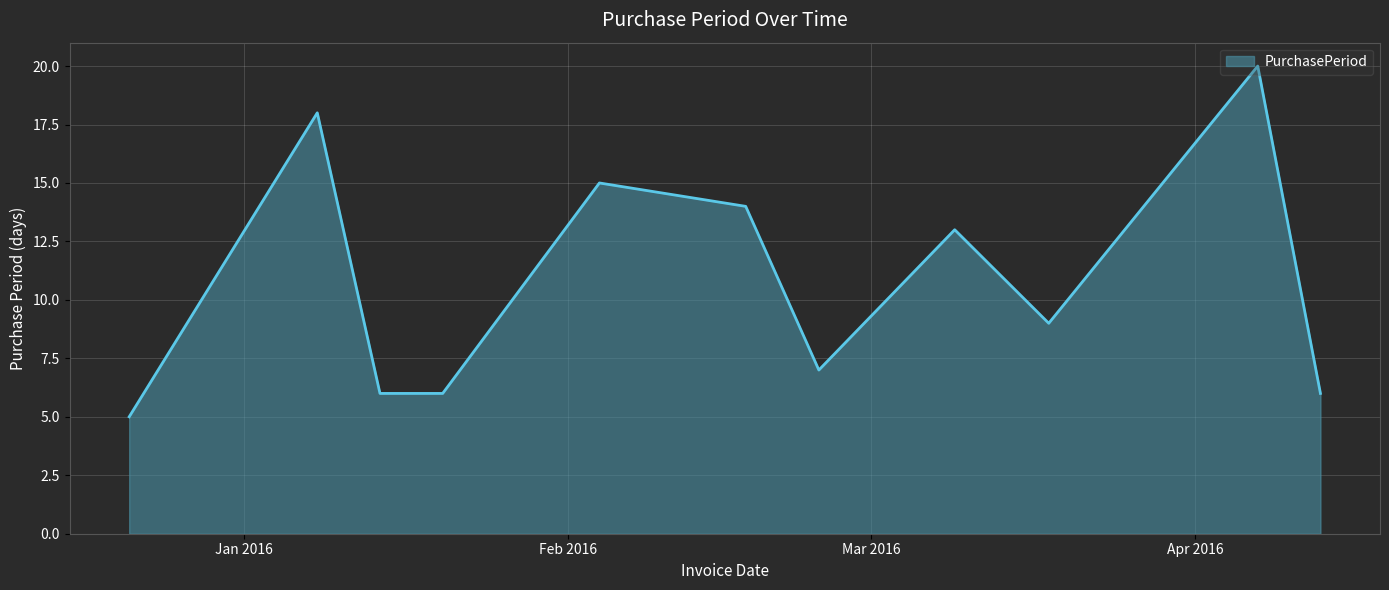

What is the smallest value displayed?

5